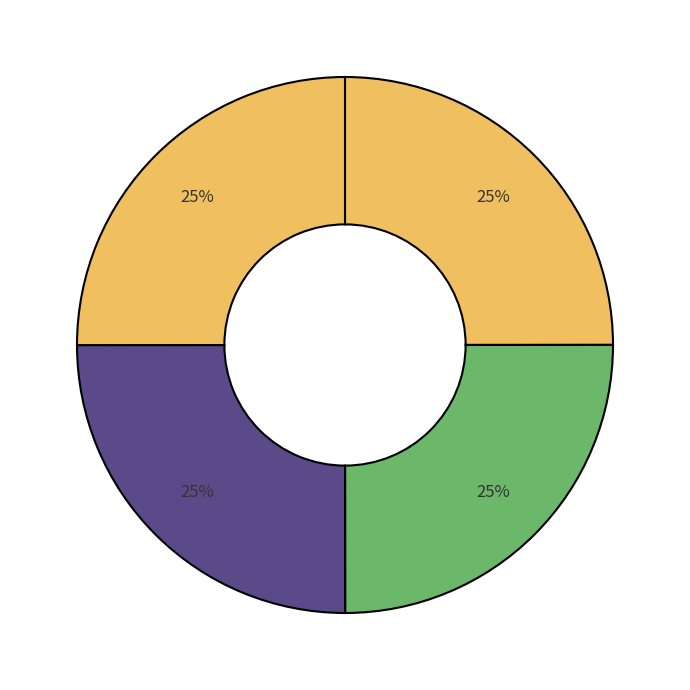

How many slices are in this pie chart?

4